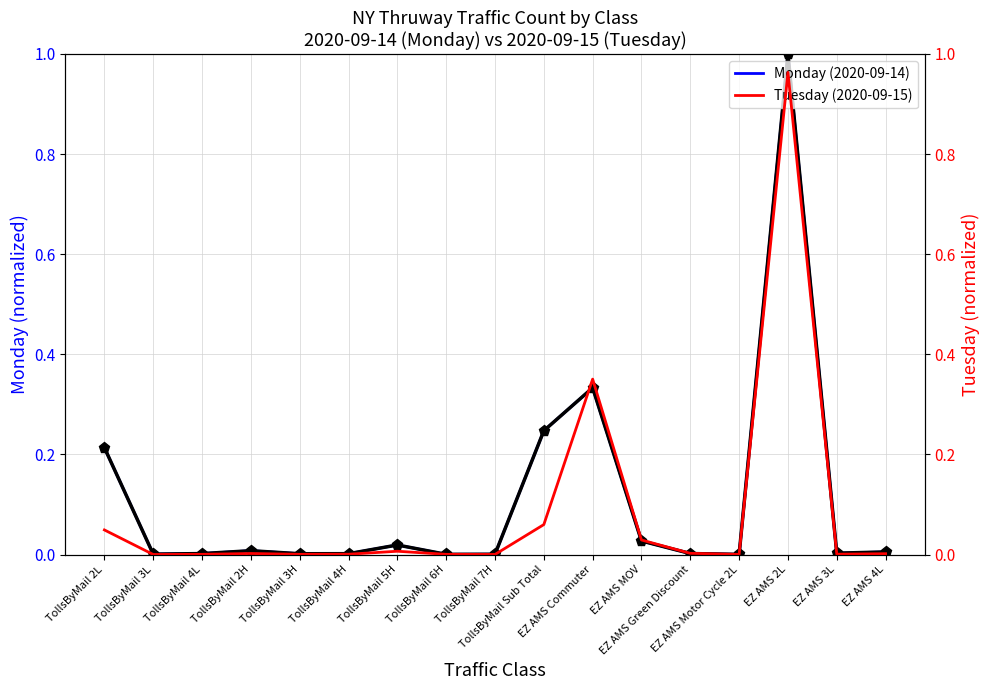

Reading left to right, list all the values displayed in this chart.

Monday (2020-09-14): TollsByMail 2L=0.2	TollsByMail 3L=0.0	TollsByMail 4L=0.0	TollsByMail 2H=0.0	TollsByMail 3H=0.0	TollsByMail 4H=0.0	TollsByMail 5H=0.0	TollsByMail 6H=0.0	TollsByMail 7H=0.0	TollsByMail Sub Total=0.2	EZ AMS Commuter=0.3	EZ AMS MOV=0.0	EZ AMS Green Discount=0.0	EZ AMS Motor Cycle 2L=0.0	EZ AMS 2L=1.0	EZ AMS 3L=0.0	EZ AMS 4L=0.0
Monday (counts): TollsByMail 2L=0.2	TollsByMail 3L=0.0	TollsByMail 4L=0.0	TollsByMail 2H=0.0	TollsByMail 3H=0.0	TollsByMail 4H=0.0	TollsByMail 5H=0.0	TollsByMail 6H=0.0	TollsByMail 7H=0.0	TollsByMail Sub Total=0.2	EZ AMS Commuter=0.3	EZ AMS MOV=0.0	EZ AMS Green Discount=0.0	EZ AMS Motor Cycle 2L=0.0	EZ AMS 2L=1.0	EZ AMS 3L=0.0	EZ AMS 4L=0.0
Tuesday (2020-09-15): TollsByMail 2L=0.0	TollsByMail 3L=0.0	TollsByMail 4L=0.0	TollsByMail 2H=0.0	TollsByMail 3H=0.0	TollsByMail 4H=0.0	TollsByMail 5H=0.0	TollsByMail 6H=0.0	TollsByMail 7H=0.0	TollsByMail Sub Total=0.1	EZ AMS Commuter=0.4	EZ AMS MOV=0.0	EZ AMS Green Discount=0.0	EZ AMS Motor Cycle 2L=0.0	EZ AMS 2L=1.0	EZ AMS 3L=0.0	EZ AMS 4L=0.0